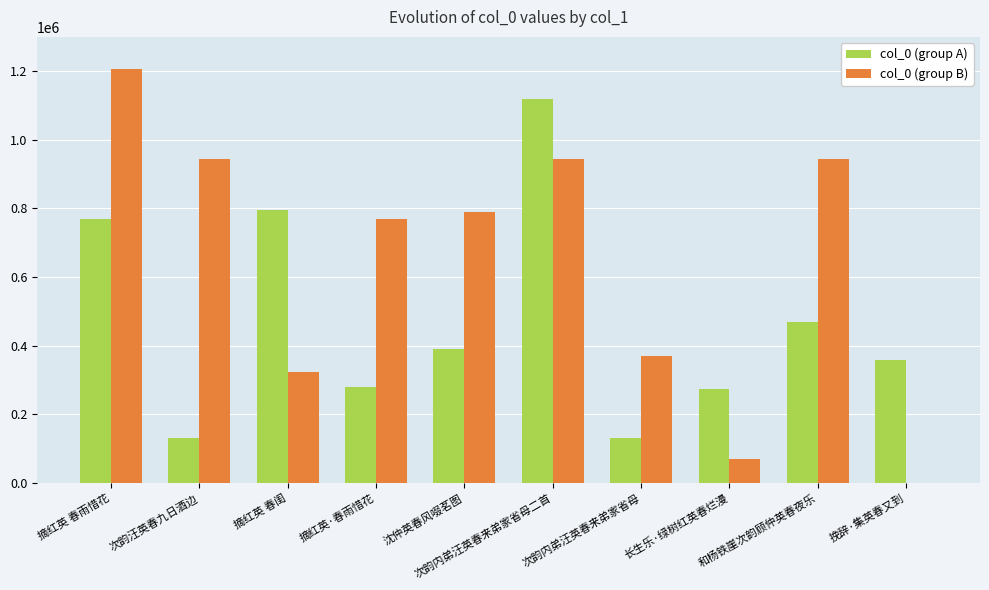

At which label does col_0 (group A) first exceed 389534?

摘红英 春雨惜花